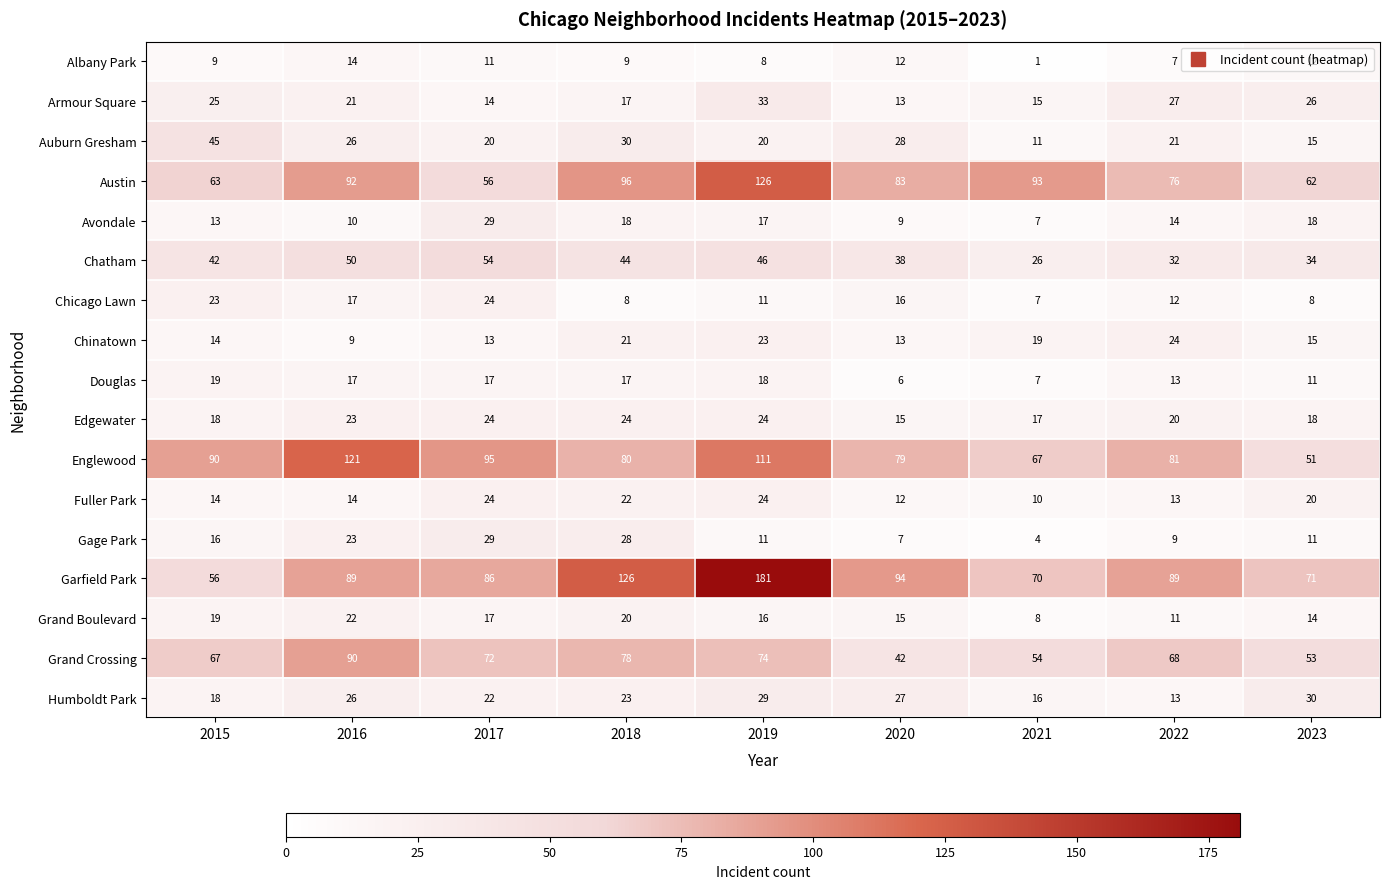

How many values in the Armour Square series are below 21?

4